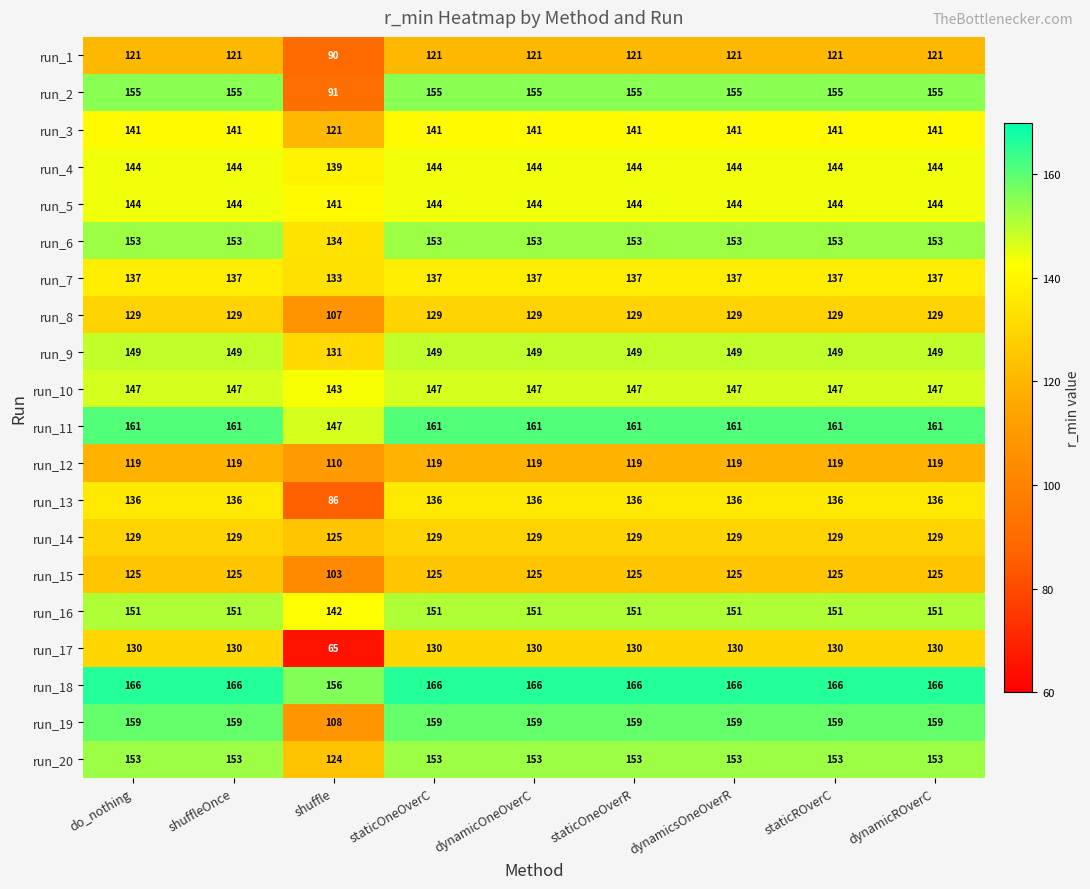

True or false: run_5 has a value of 141 at shuffle.

True